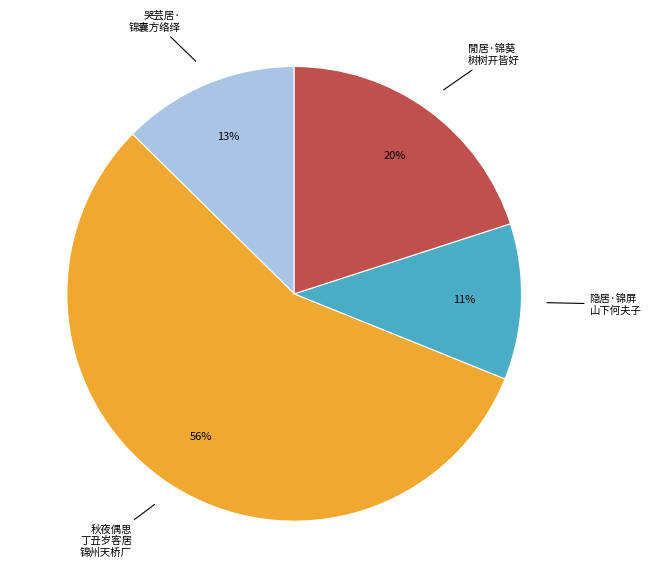

To the nearest percent, what is the difference between the largest and smallest slice percentages?

45%